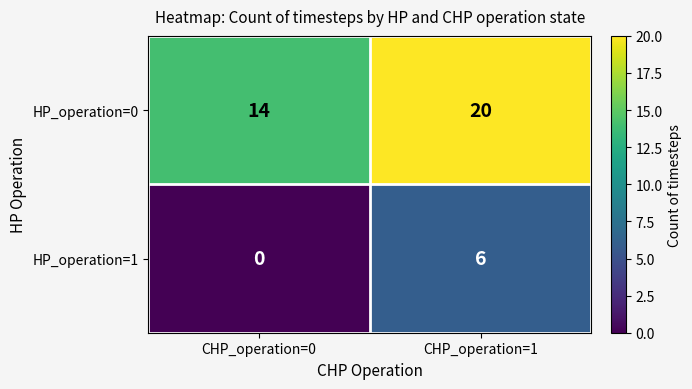

Reading right to left, transcribe all the data shown in this chart.

HP_operation=0: 20	14
HP_operation=1: 6	0